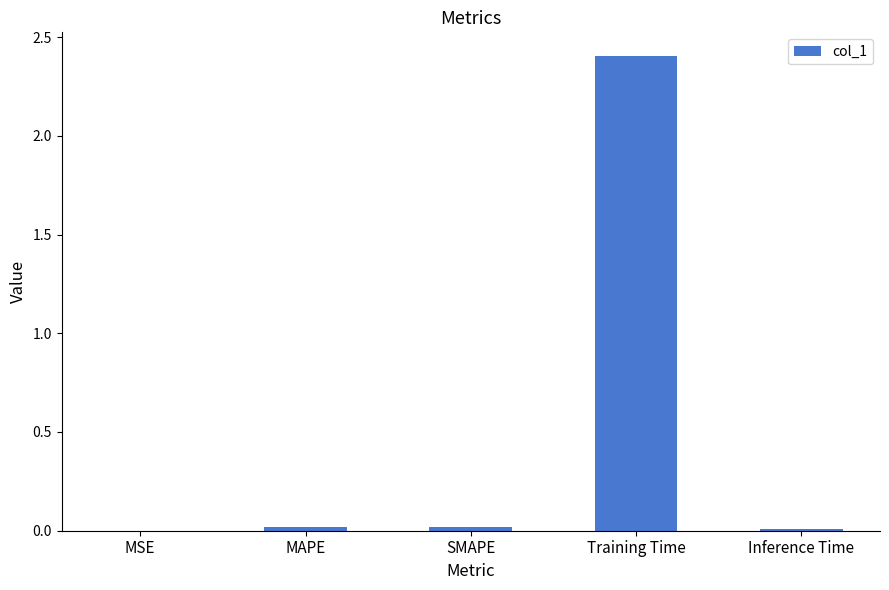

Count the number of categories in the chart.

5